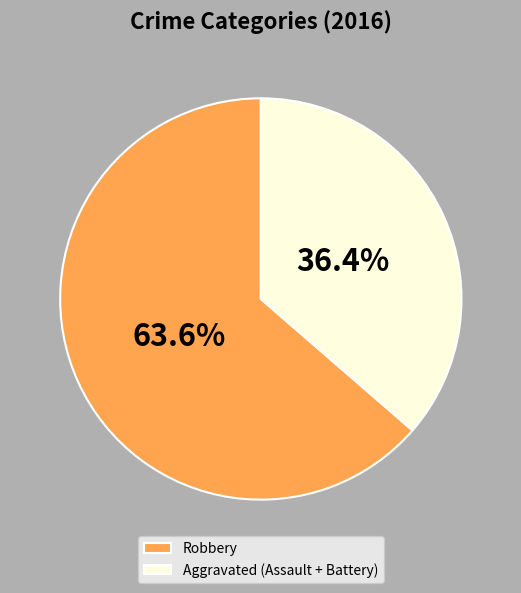

True or false: Robbery accounts for 76% of the total.

False